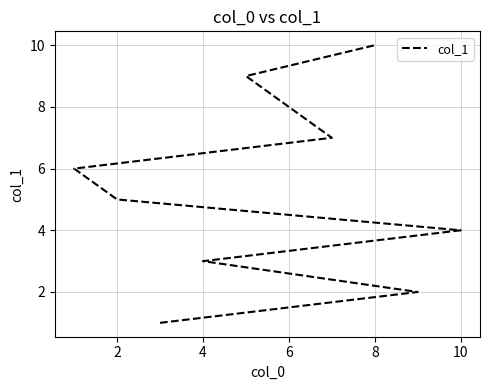

What is the change in value from 0 to 7?

+7